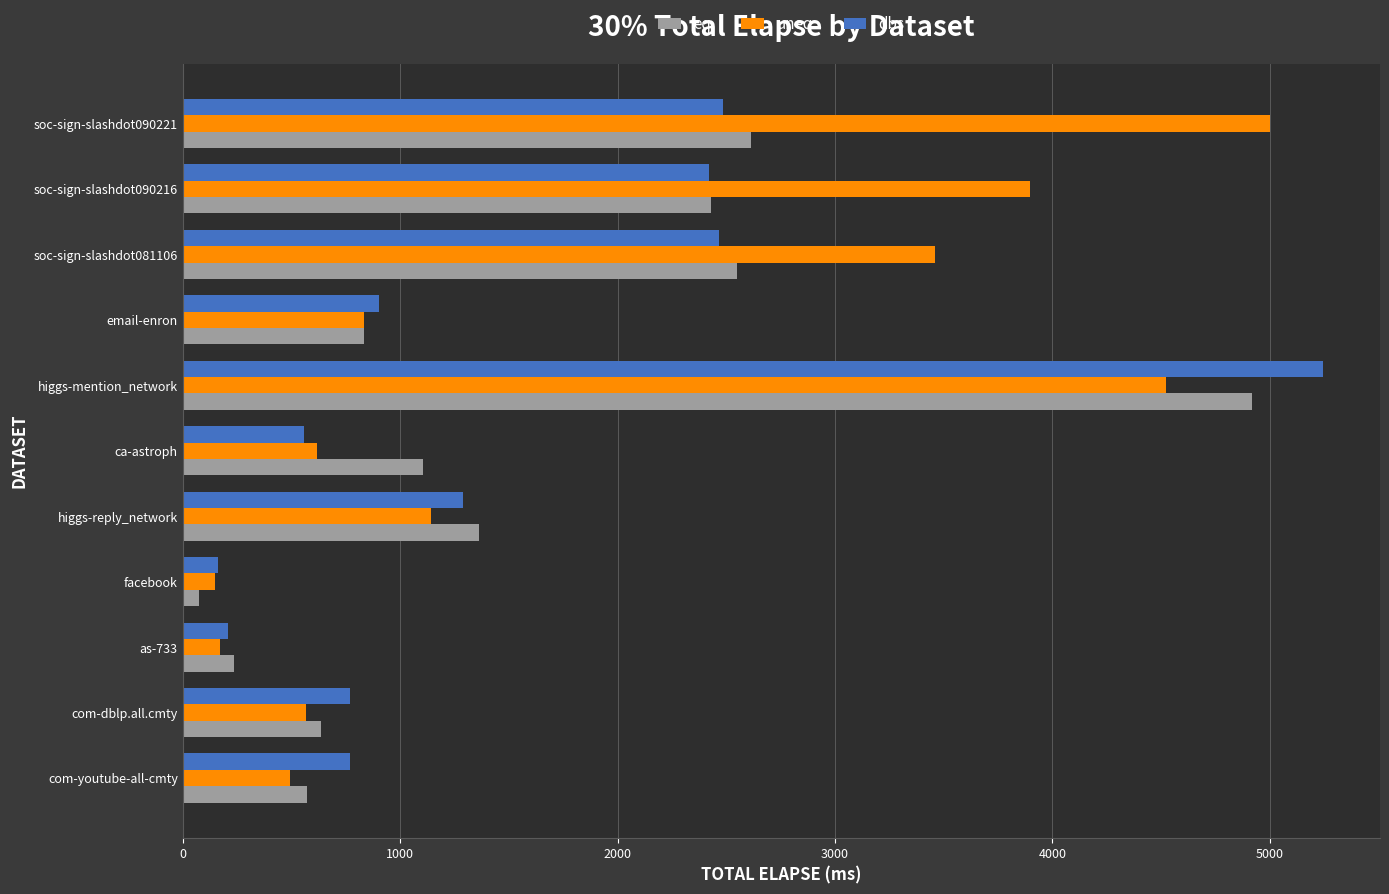

What is the total value across all series at higgs-mention_network?

14680